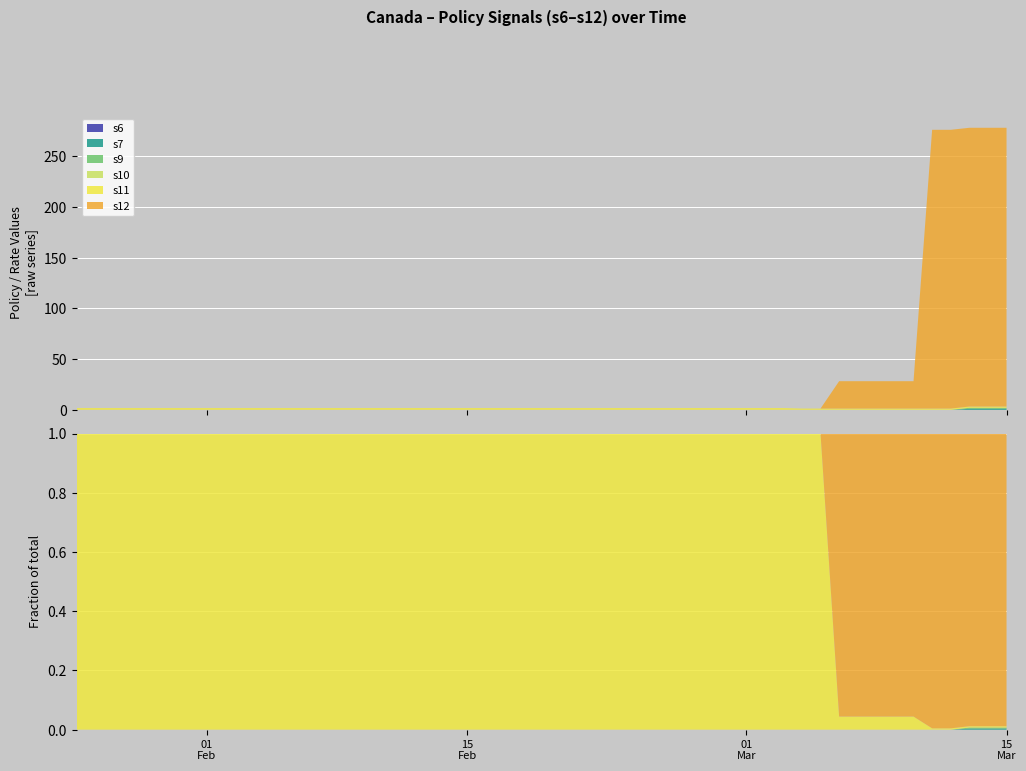

Reading right to left, transcribe all the data shown in this chart.

s6: 2020-03-15=0.0	2020-03-14=0.0	2020-03-13=0.0	2020-03-12=0.0	2020-03-11=0.0	2020-03-10=0.0	2020-03-09=0.0	2020-03-08=0.0	2020-03-07=0.0	2020-03-06=0.0	2020-03-05=0.0	2020-03-04=0.0	2020-03-03=0.0	2020-03-02=0.0	2020-03-01=0.0	2020-02-29=0.0	2020-02-28=0.0	2020-02-27=0.0	2020-02-26=0.0	2020-02-25=0.0	2020-02-24=0.0	2020-02-23=0.0	2020-02-22=0.0	2020-02-21=0.0	2020-02-20=0.0	2020-02-19=0.0	2020-02-18=0.0	2020-02-17=0.0	2020-02-16=0.0	2020-02-15=0.0	2020-02-14=0.0	2020-02-13=0.0	2020-02-12=0.0	2020-02-06=0.0	2020-02-04=0.0	2020-02-01=0.0	2020-01-31=0.0	2020-01-28=0.0	2020-01-27=0.0	2020-01-25=0.0
s7: 2020-03-15=1.0	2020-03-14=1.0	2020-03-13=1.0	2020-03-12=0.0	2020-03-11=0.0	2020-03-10=0.0	2020-03-09=0.0	2020-03-08=0.0	2020-03-07=0.0	2020-03-06=0.0	2020-03-05=0.0	2020-03-04=0.0	2020-03-03=0.0	2020-03-02=0.0	2020-03-01=0.0	2020-02-29=0.0	2020-02-28=0.0	2020-02-27=0.0	2020-02-26=0.0	2020-02-25=0.0	2020-02-24=0.0	2020-02-23=0.0	2020-02-22=0.0	2020-02-21=0.0	2020-02-20=0.0	2020-02-19=0.0	2020-02-18=0.0	2020-02-17=0.0	2020-02-16=0.0	2020-02-15=0.0	2020-02-14=0.0	2020-02-13=0.0	2020-02-12=0.0	2020-02-06=0.0	2020-02-04=0.0	2020-02-01=0.0	2020-01-31=0.0	2020-01-28=0.0	2020-01-27=0.0	2020-01-25=0.0
s9: 2020-03-15=1.0	2020-03-14=1.0	2020-03-13=1.0	2020-03-12=0.0	2020-03-11=0.0	2020-03-10=0.0	2020-03-09=0.0	2020-03-08=0.0	2020-03-07=0.0	2020-03-06=0.0	2020-03-05=0.0	2020-03-04=0.0	2020-03-03=0.0	2020-03-02=0.0	2020-03-01=0.0	2020-02-29=0.0	2020-02-28=0.0	2020-02-27=0.0	2020-02-26=0.0	2020-02-25=0.0	2020-02-24=0.0	2020-02-23=0.0	2020-02-22=0.0	2020-02-21=0.0	2020-02-20=0.0	2020-02-19=0.0	2020-02-18=0.0	2020-02-17=0.0	2020-02-16=0.0	2020-02-15=0.0	2020-02-14=0.0	2020-02-13=0.0	2020-02-12=0.0	2020-02-06=0.0	2020-02-04=0.0	2020-02-01=0.0	2020-01-31=0.0	2020-01-28=0.0	2020-01-27=0.0	2020-01-25=0.0
s10: 2020-03-15=0.0	2020-03-14=0.0	2020-03-13=0.0	2020-03-12=0.0	2020-03-11=0.0	2020-03-10=0.0	2020-03-09=0.0	2020-03-08=0.0	2020-03-07=0.0	2020-03-06=0.0	2020-03-05=0.0	2020-03-04=0.0	2020-03-03=0.0	2020-03-02=0.0	2020-03-01=0.0	2020-02-29=0.0	2020-02-28=0.0	2020-02-27=0.0	2020-02-26=0.0	2020-02-25=0.0	2020-02-24=0.0	2020-02-23=0.0	2020-02-22=0.0	2020-02-21=0.0	2020-02-20=0.0	2020-02-19=0.0	2020-02-18=0.0	2020-02-17=0.0	2020-02-16=0.0	2020-02-15=0.0	2020-02-14=0.0	2020-02-13=0.0	2020-02-12=0.0	2020-02-06=0.0	2020-02-04=0.0	2020-02-01=0.0	2020-01-31=0.0	2020-01-28=0.0	2020-01-27=0.0	2020-01-25=0.0
s11: 2020-03-15=1.2	2020-03-14=1.2	2020-03-13=1.2	2020-03-12=1.2	2020-03-11=1.2	2020-03-10=1.2	2020-03-09=1.2	2020-03-08=1.2	2020-03-07=1.2	2020-03-06=1.2	2020-03-05=1.2	2020-03-04=1.2	2020-03-03=1.8	2020-03-02=1.8	2020-03-01=1.8	2020-02-29=1.8	2020-02-28=1.8	2020-02-27=1.8	2020-02-26=1.8	2020-02-25=1.8	2020-02-24=1.8	2020-02-23=1.8	2020-02-22=1.8	2020-02-21=1.8	2020-02-20=1.8	2020-02-19=1.8	2020-02-18=1.8	2020-02-17=1.8	2020-02-16=1.8	2020-02-15=1.8	2020-02-14=1.8	2020-02-13=1.8	2020-02-12=1.8	2020-02-06=1.8	2020-02-04=1.8	2020-02-01=1.8	2020-01-31=1.8	2020-01-28=1.8	2020-01-27=1.8	2020-01-25=1.8
s12: 2020-03-15=275.0	2020-03-14=275.0	2020-03-13=275.0	2020-03-12=275.0	2020-03-11=275.0	2020-03-10=27.0	2020-03-09=27.0	2020-03-08=27.0	2020-03-07=27.0	2020-03-06=27.0	2020-03-05=0.0	2020-03-04=0.0	2020-03-03=0.0	2020-03-02=0.0	2020-03-01=0.0	2020-02-29=0.0	2020-02-28=0.0	2020-02-27=0.0	2020-02-26=0.0	2020-02-25=0.0	2020-02-24=0.0	2020-02-23=0.0	2020-02-22=0.0	2020-02-21=0.0	2020-02-20=0.0	2020-02-19=0.0	2020-02-18=0.0	2020-02-17=0.0	2020-02-16=0.0	2020-02-15=0.0	2020-02-14=0.0	2020-02-13=0.0	2020-02-12=0.0	2020-02-06=0.0	2020-02-04=0.0	2020-02-01=0.0	2020-01-31=0.0	2020-01-28=0.0	2020-01-27=0.0	2020-01-25=0.0